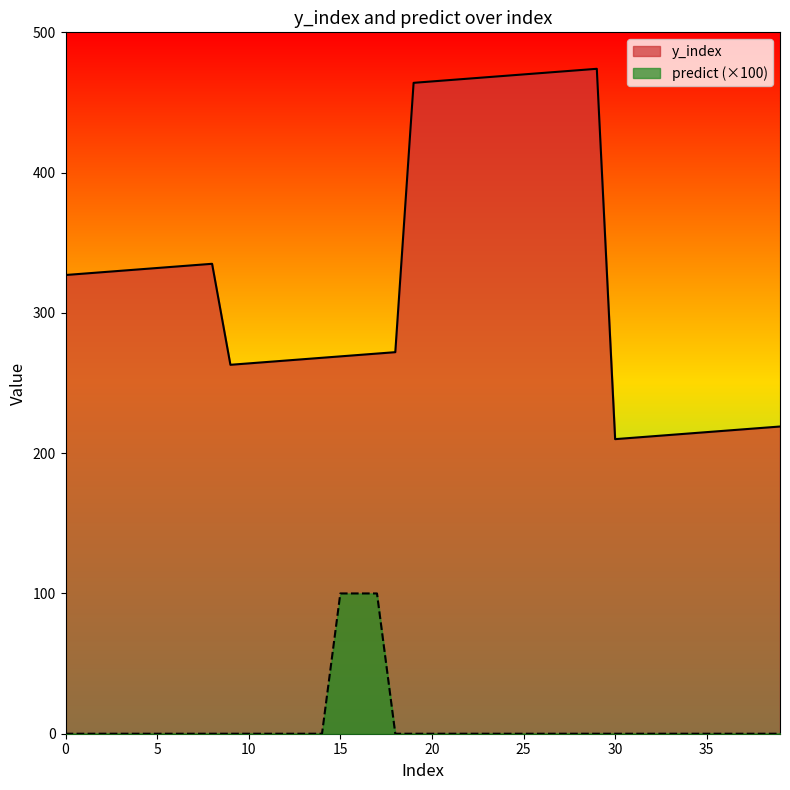

What is the difference between the highest and lowest values at 4?

331